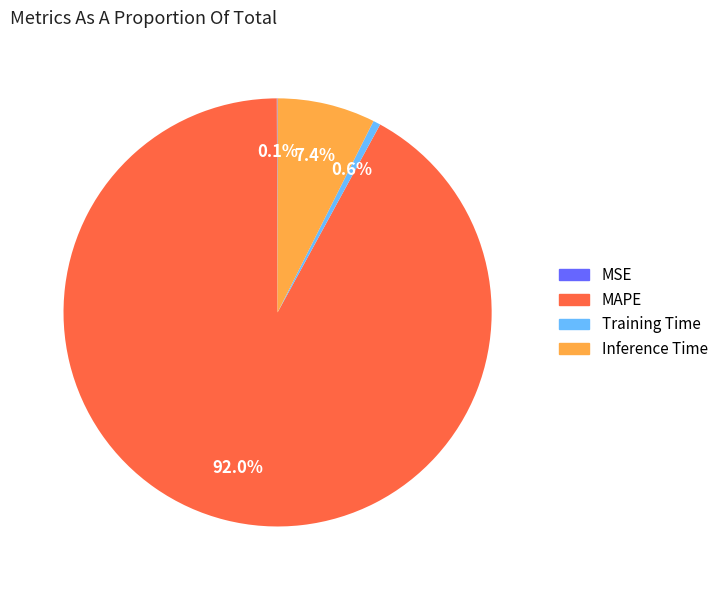

What percentage is NOT represented by Training Time?

99.4%